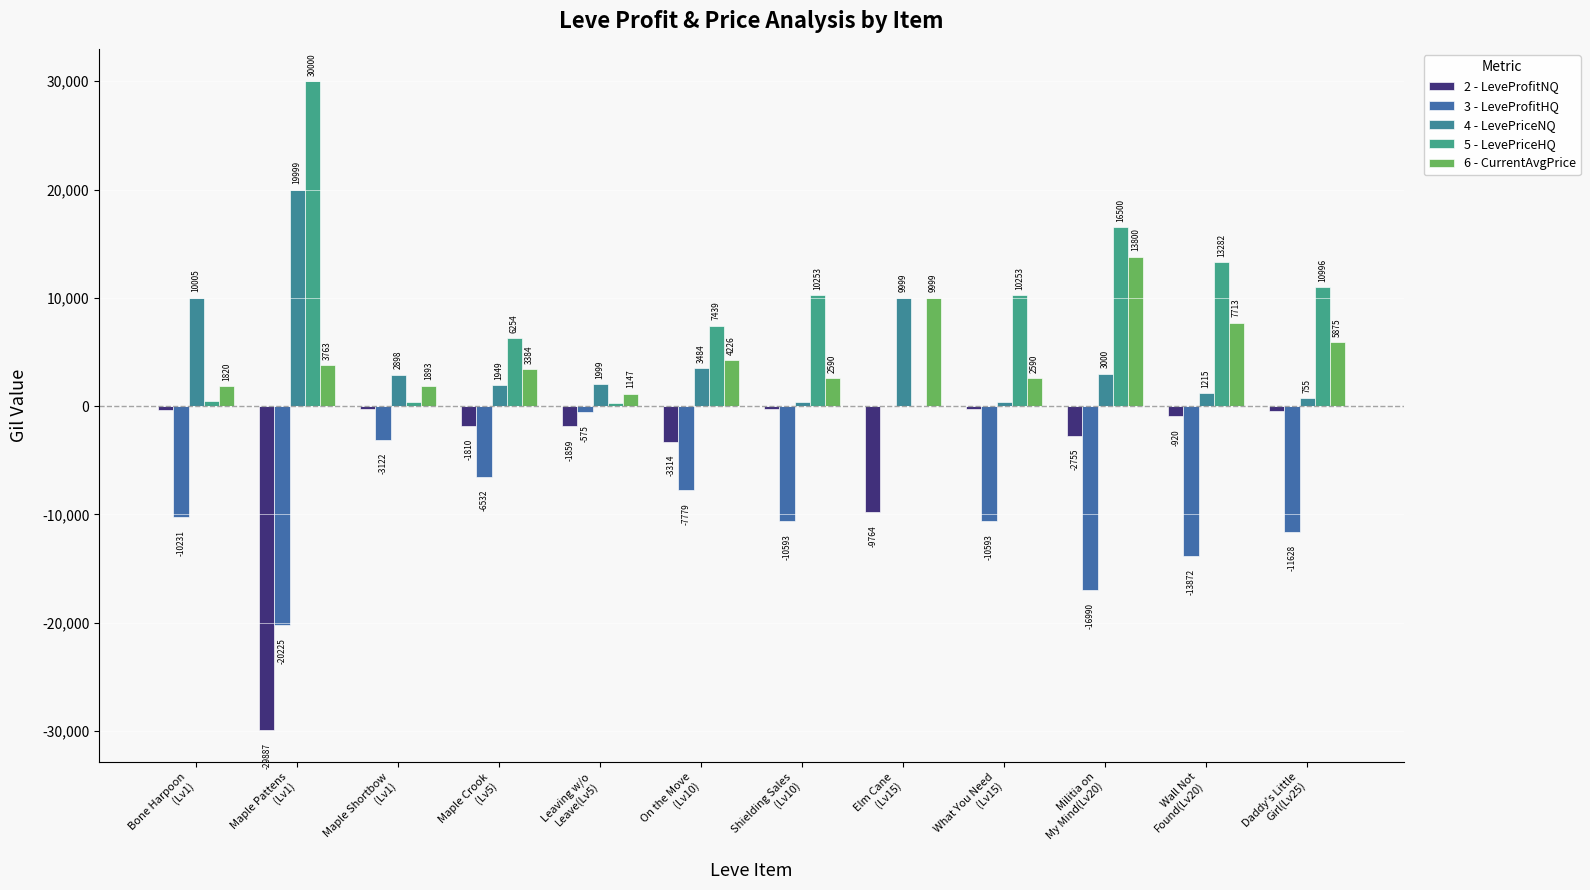

What is the highest value of the 6 - CurrentAvgPrice series?

13800.0